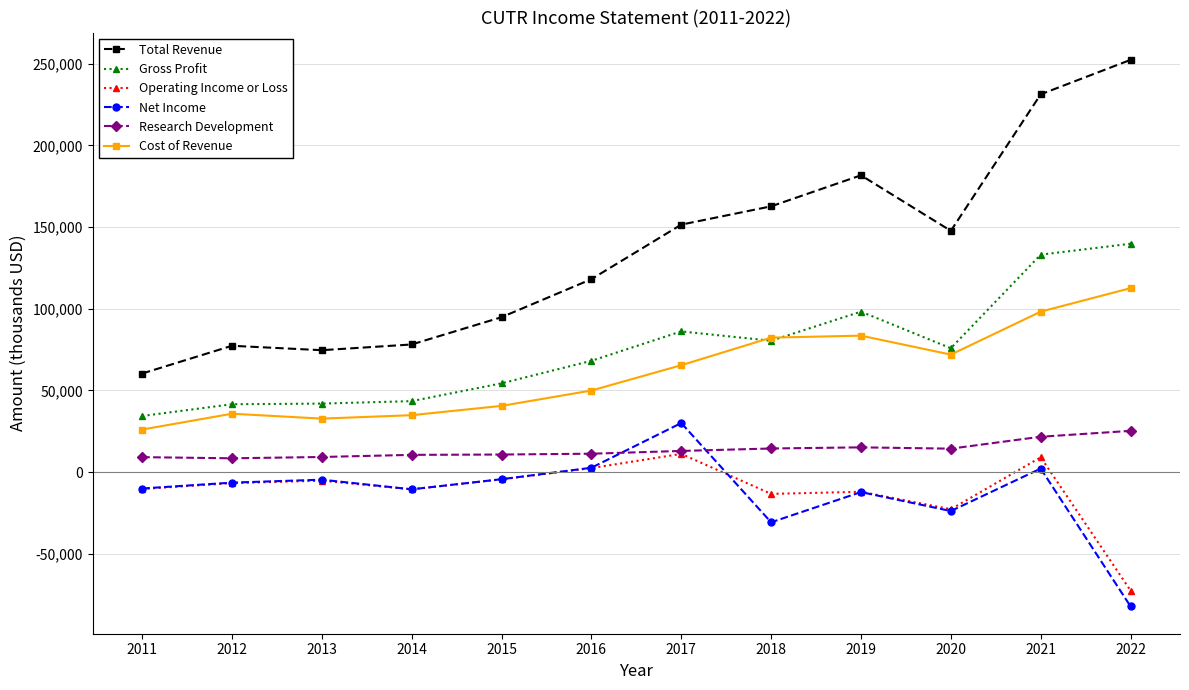

What is the value of the Operating Income or Loss point at the 9th from the left?

-12100